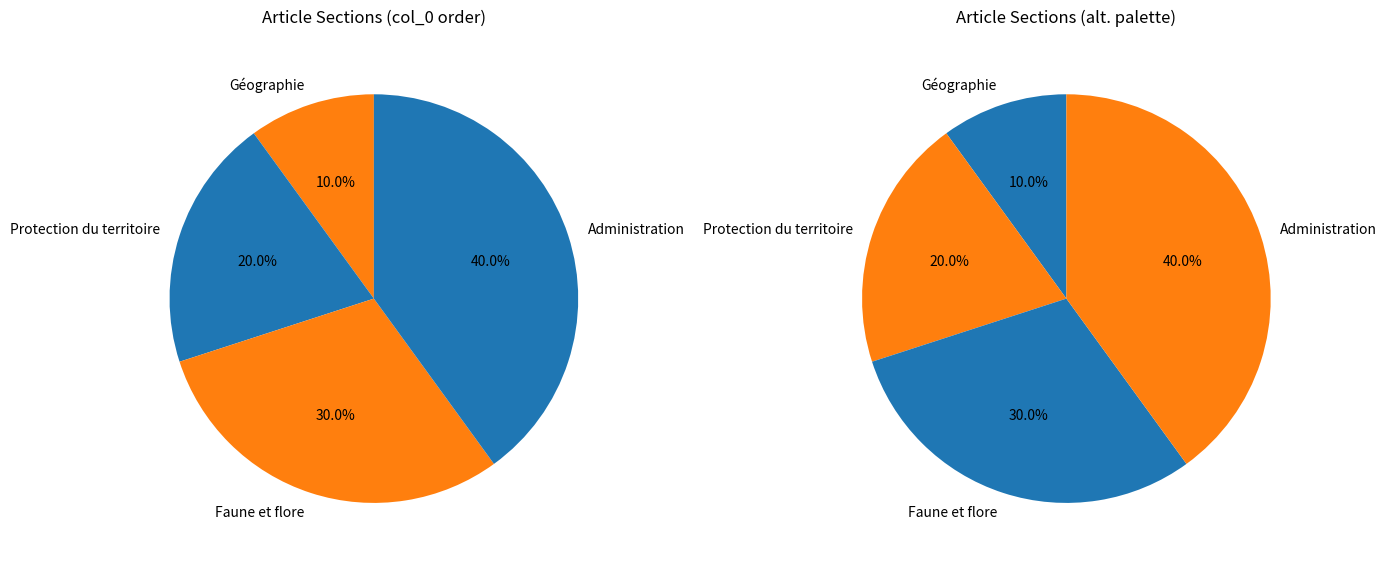

To the nearest percent, what portion does Protection du territoire represent?

20%